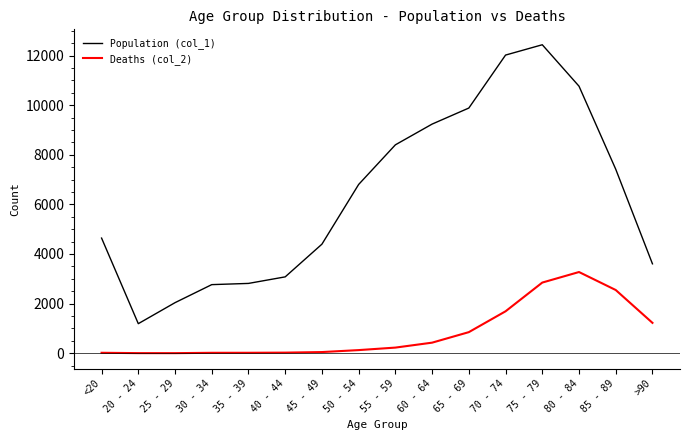

True or false: Deaths (col_2) has a value of 2548 at 85 - 89.

True